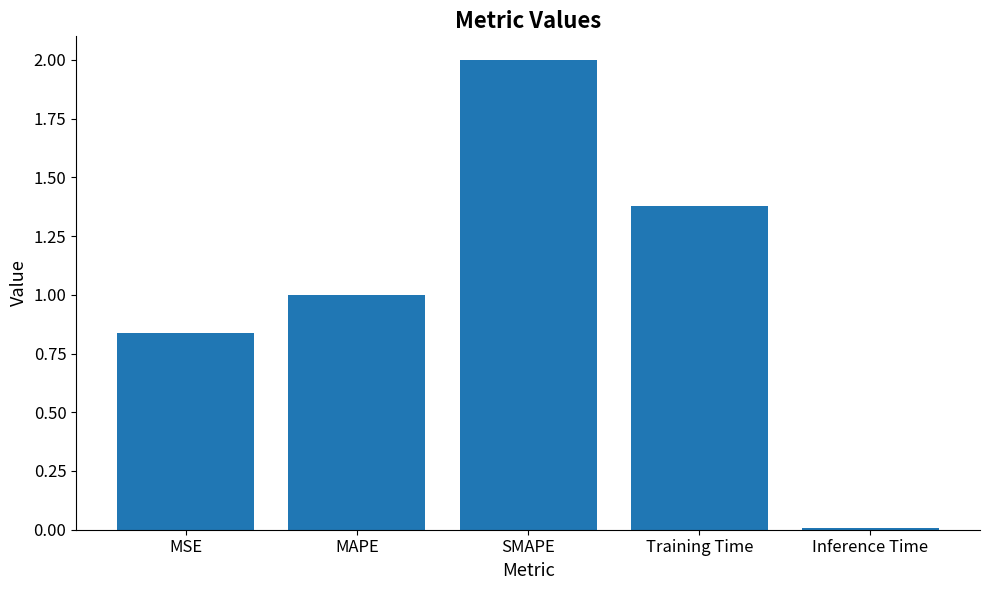

At which category does the chart reach its peak across all series?

SMAPE